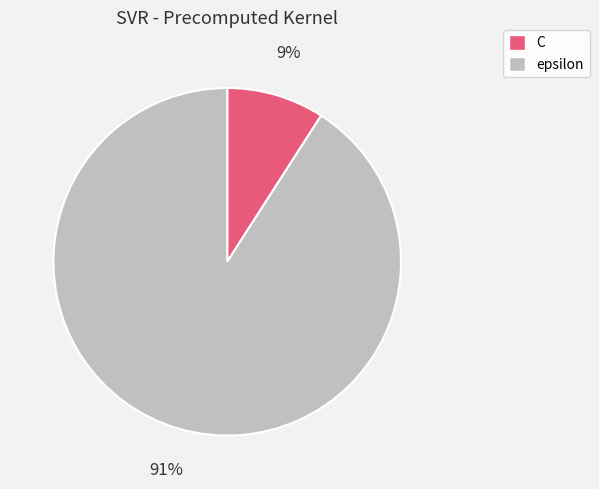

Which category has the smallest portion of the pie?

C